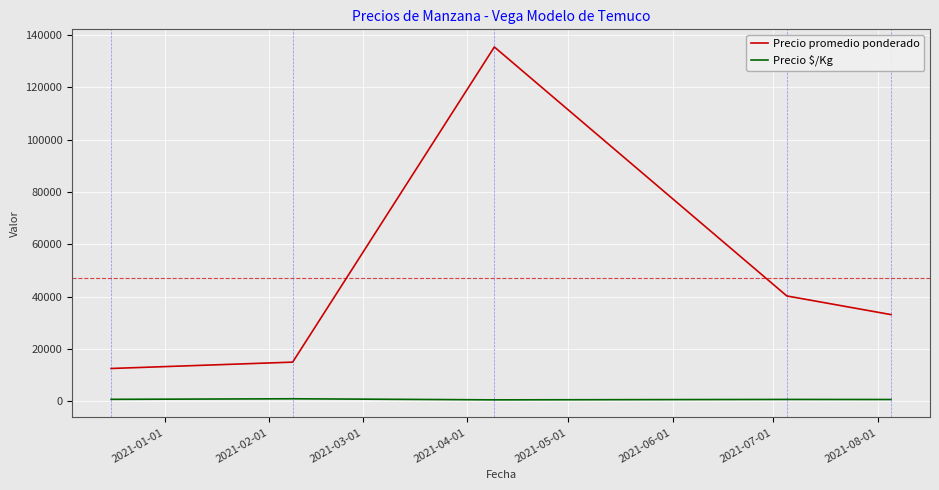

What is the difference between the maximum and second lowest values in the Precio promedio ponderado series?

120396